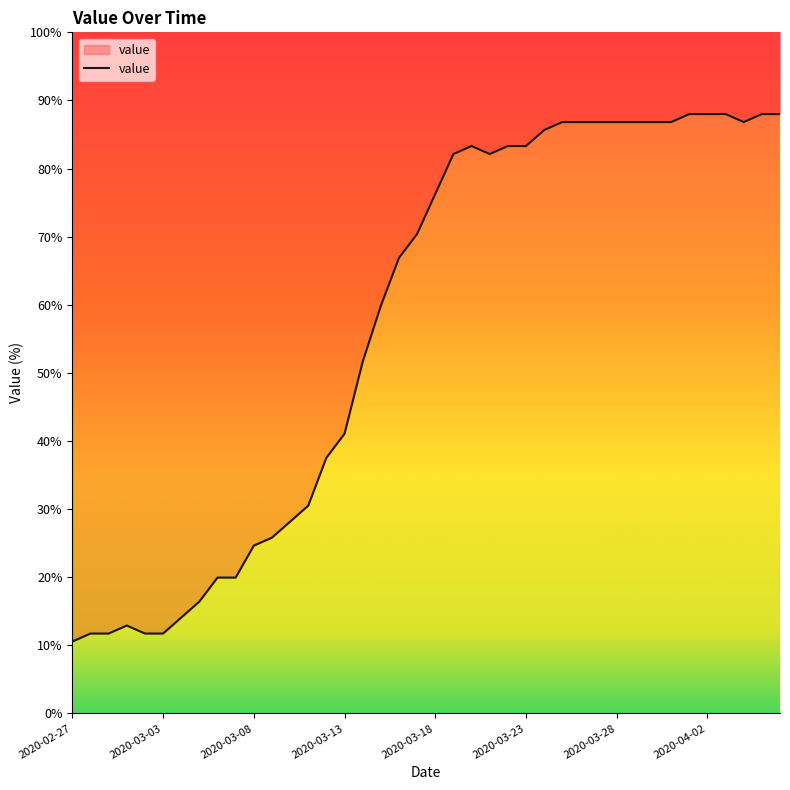

Is it true that the value at 2020-03-24 is 133.6?

False